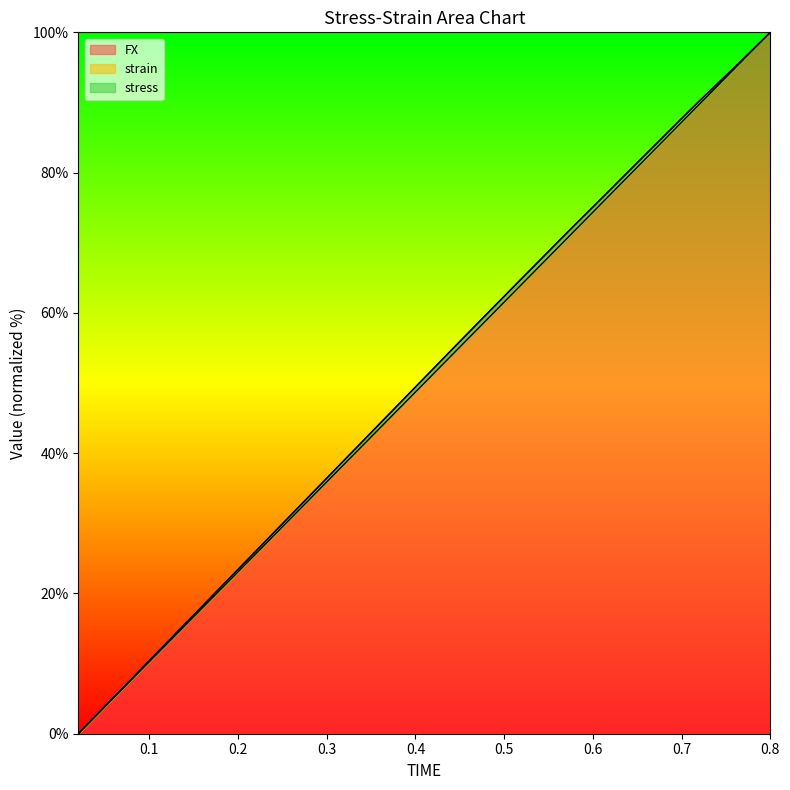

Which has a higher value, 0.06 or 0.68?

0.68